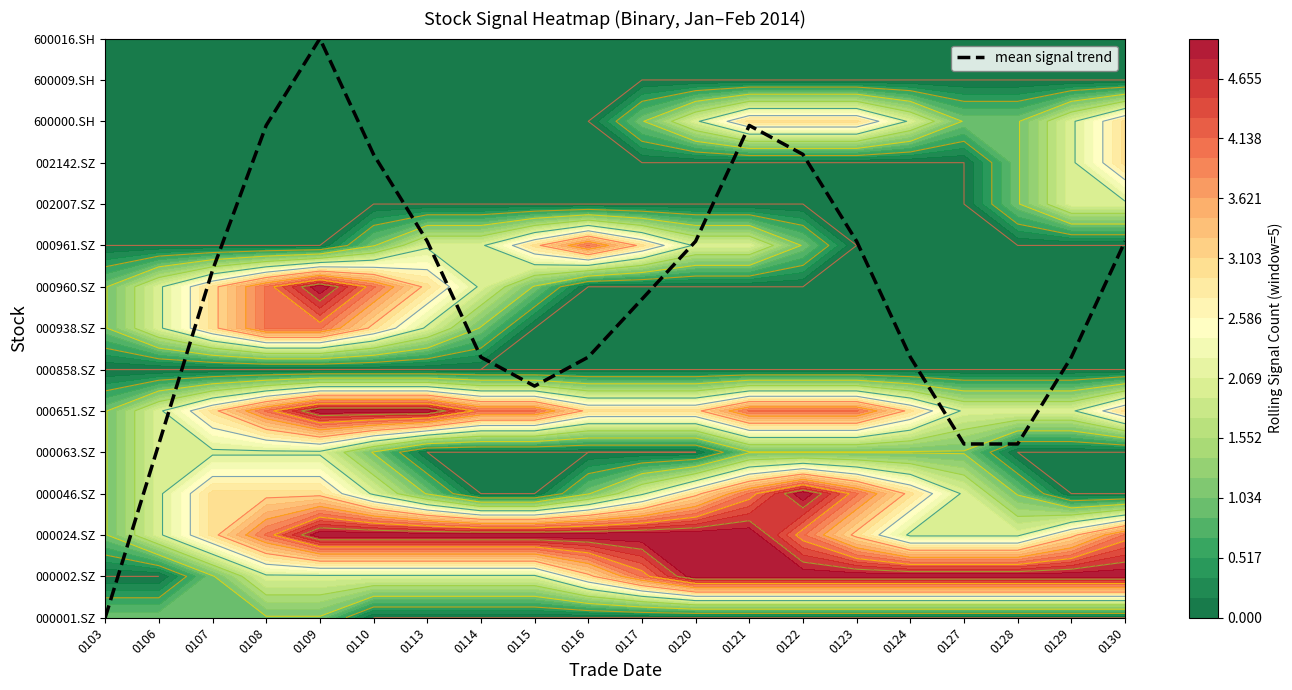

How many data points are above 8?

10